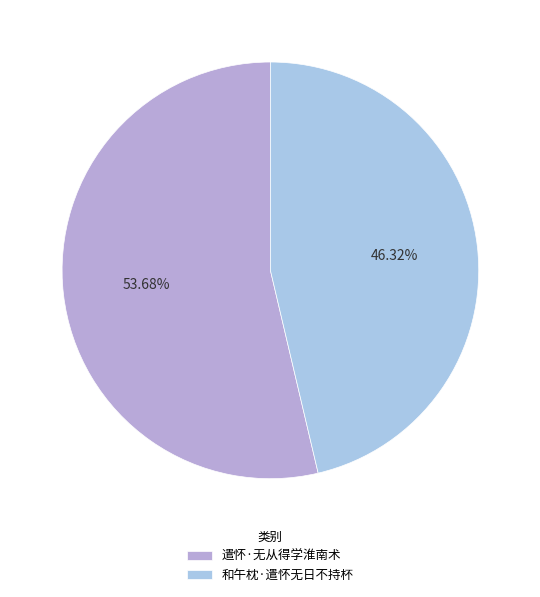

Does any single category account for the majority?

Yes